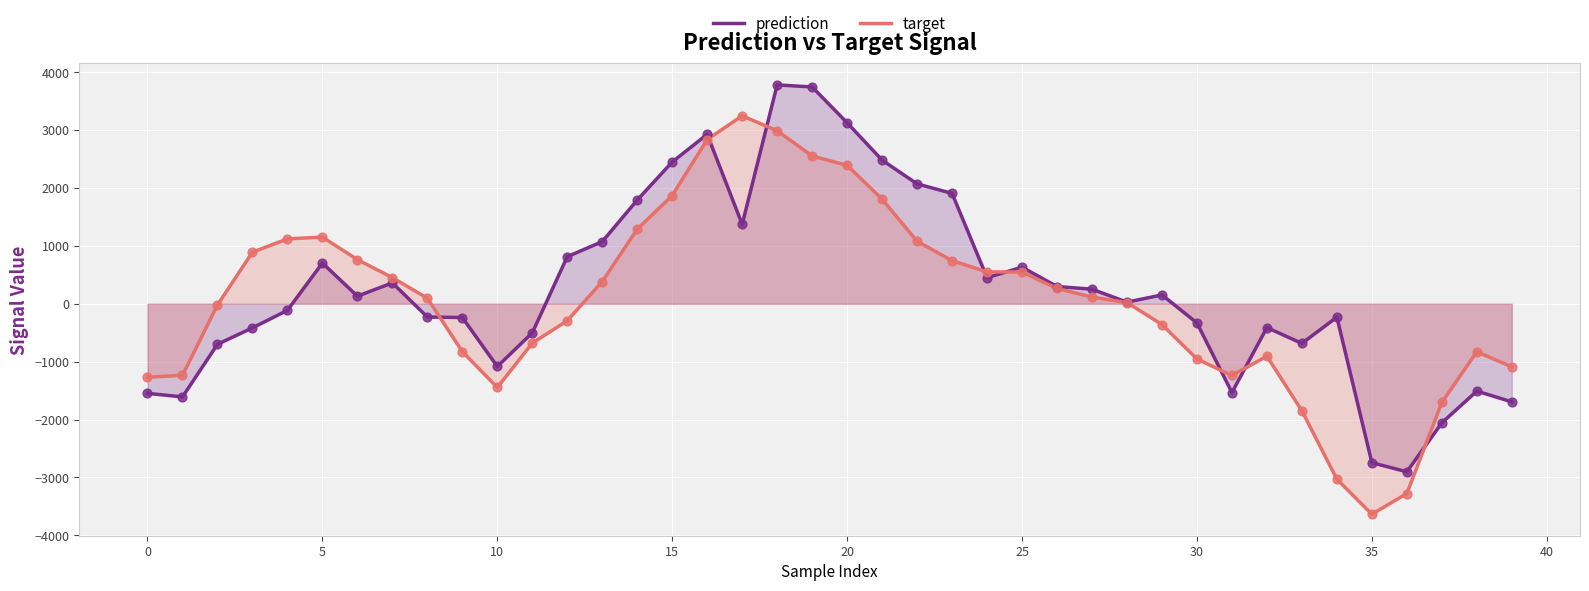

Which series contains the highest Y value?

prediction